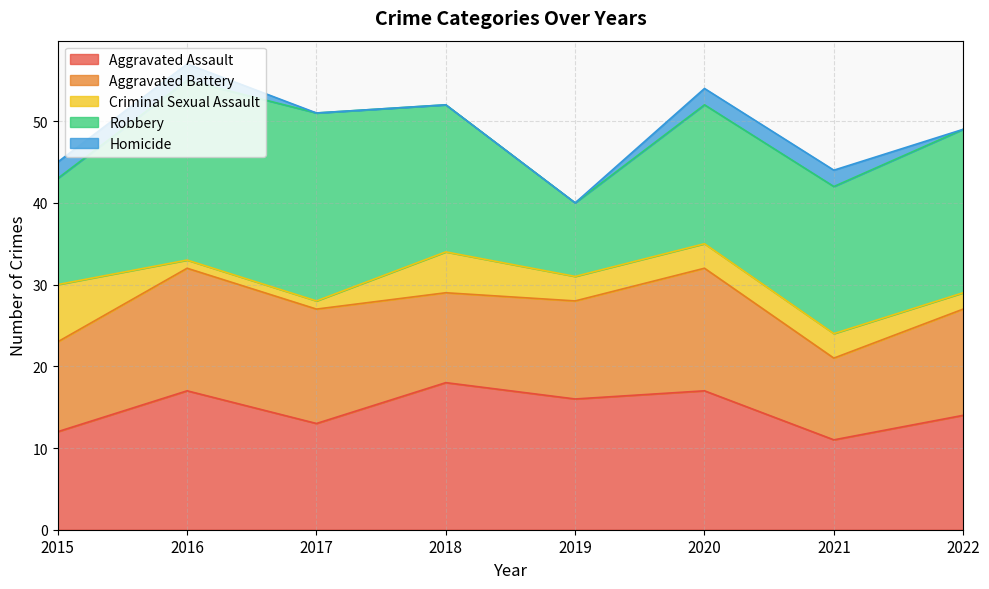

Rank the series at 2015 from highest to lowest value.

Robbery, Aggravated Assault, Aggravated Battery, Criminal Sexual Assault, Homicide